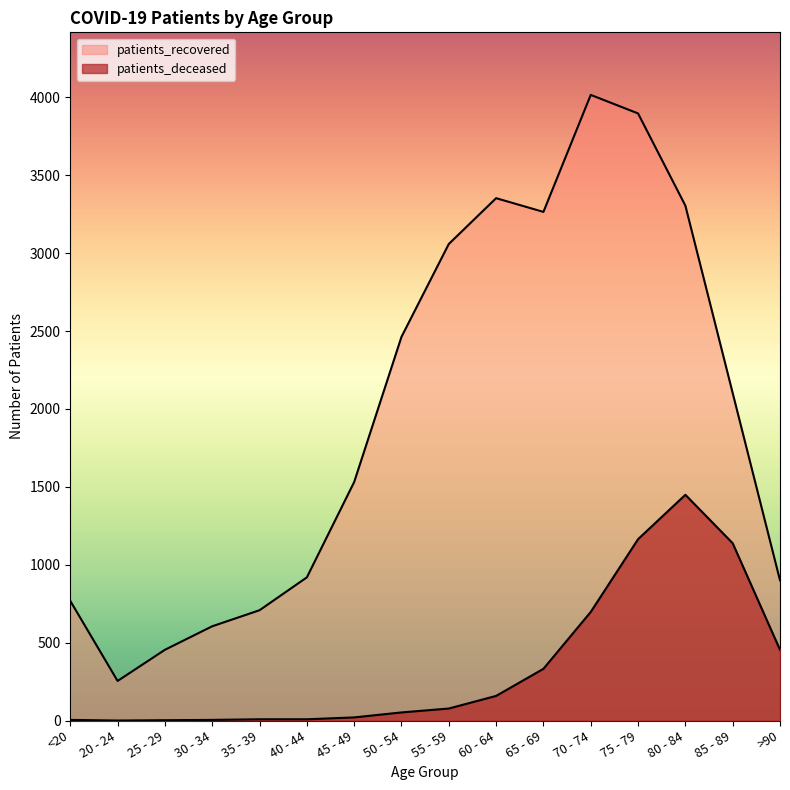

At which label is patients_recovered closest to 2135?

85 - 89